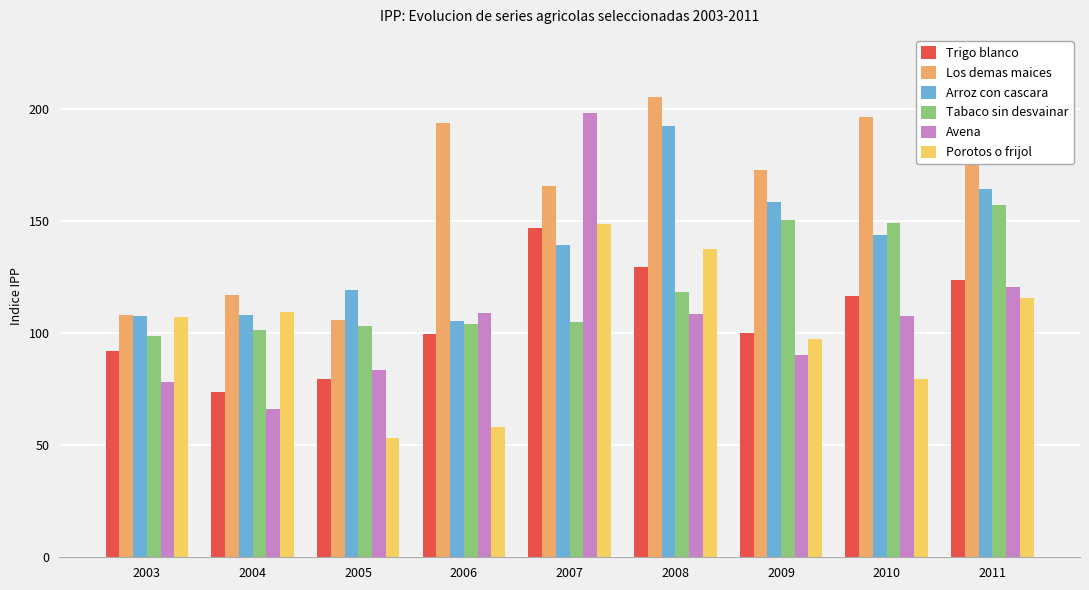

What is the average value of the Los demas maices series?

165.1